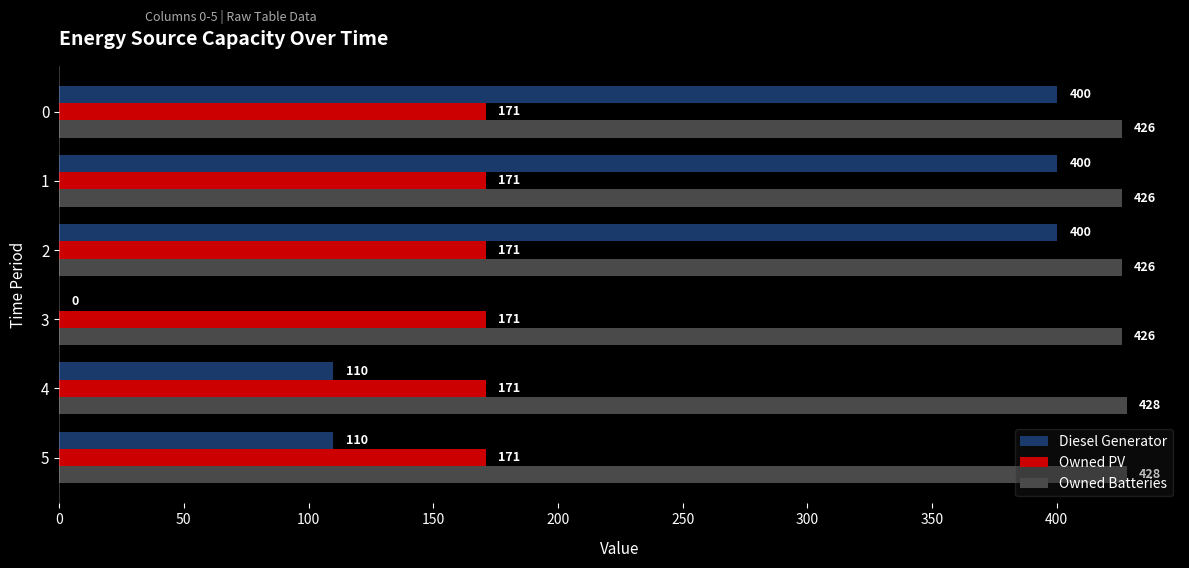

What is the highest value of the Owned PV series?

171